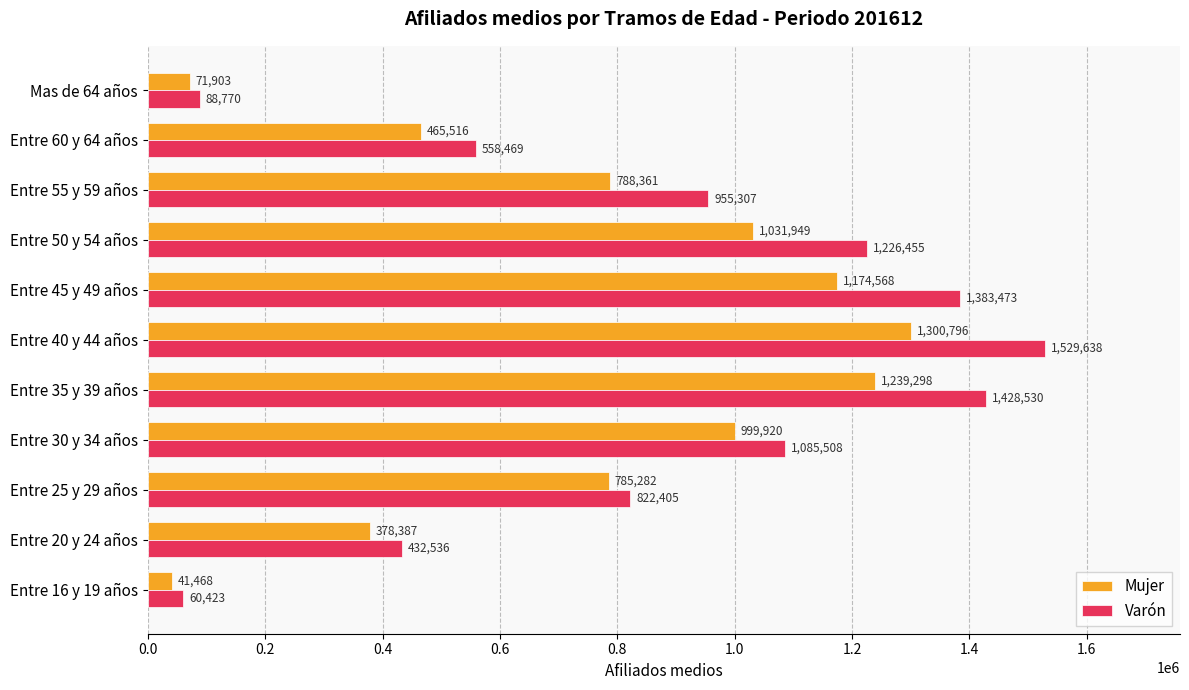

List the labels in order of Mujer value, largest first.

Entre 40 y 44 años, Entre 35 y 39 años, Entre 45 y 49 años, Entre 50 y 54 años, Entre 30 y 34 años, Entre 55 y 59 años, Entre 25 y 29 años, Entre 60 y 64 años, Entre 20 y 24 años, Mas de 64 años, Entre 16 y 19 años